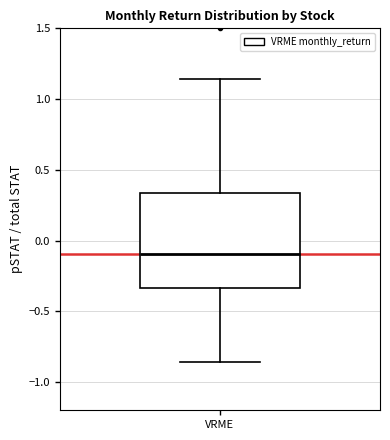

Read this box plot against the y-axis: the position of the median line, the range covered by the box, and the ends of both whiskers. The values are not printed on the chart, so give them approximately, as read against the axis.

median -0.10, box -0.35 to 0.35, whiskers -0.85 to 1.15